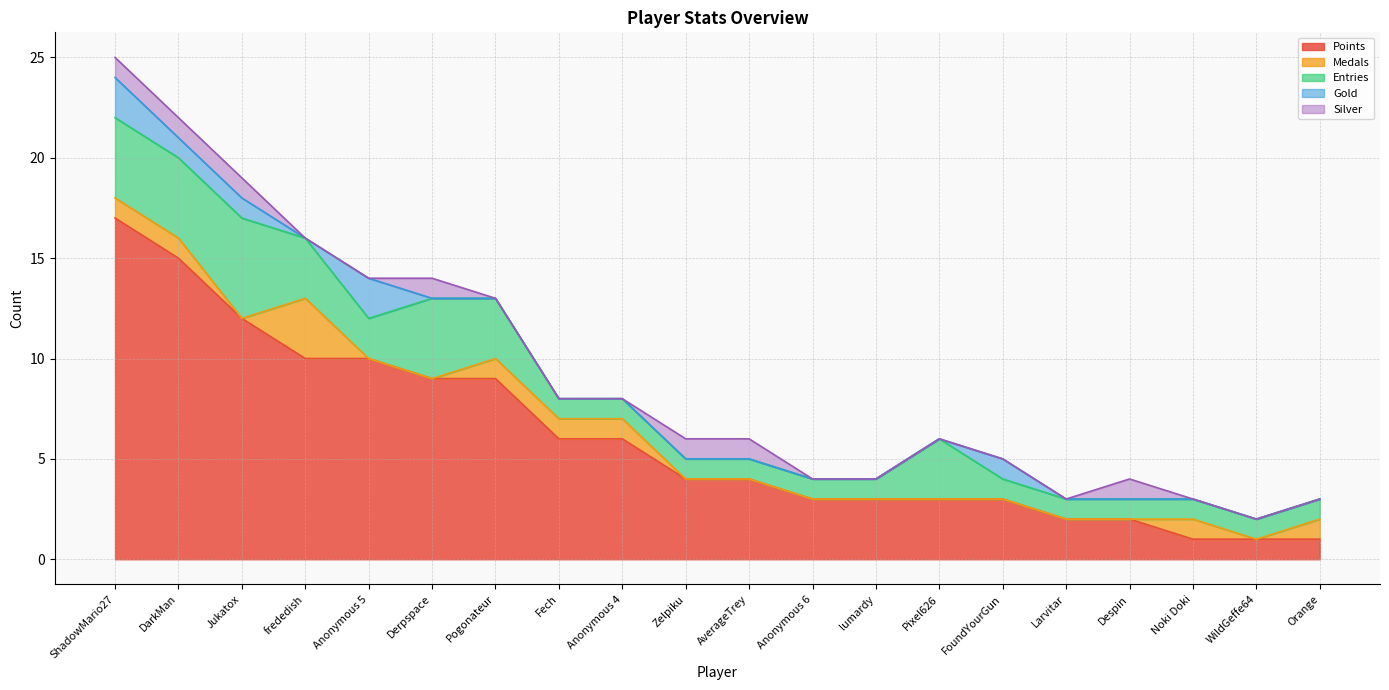

Is the value of Silver at Jukatox greater than the value of Points at Noki Doki?

No